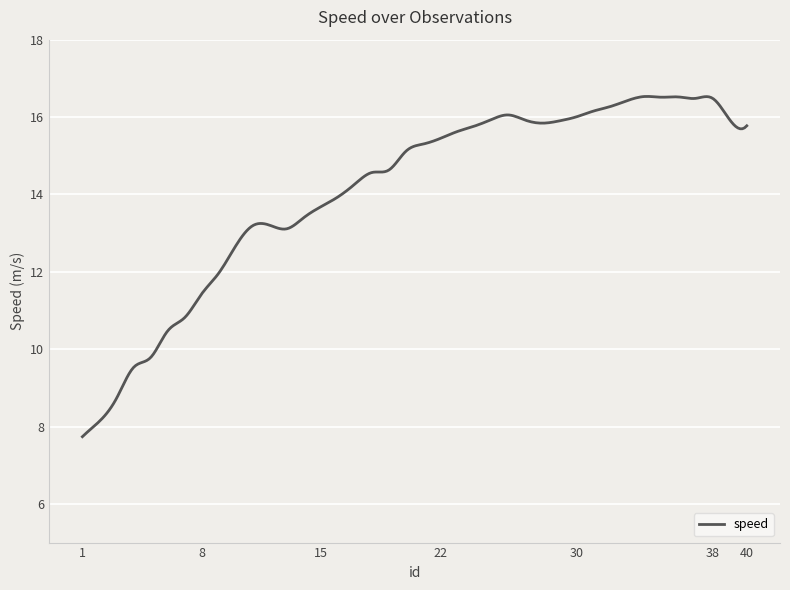

What is the greatest value displayed?

16.5